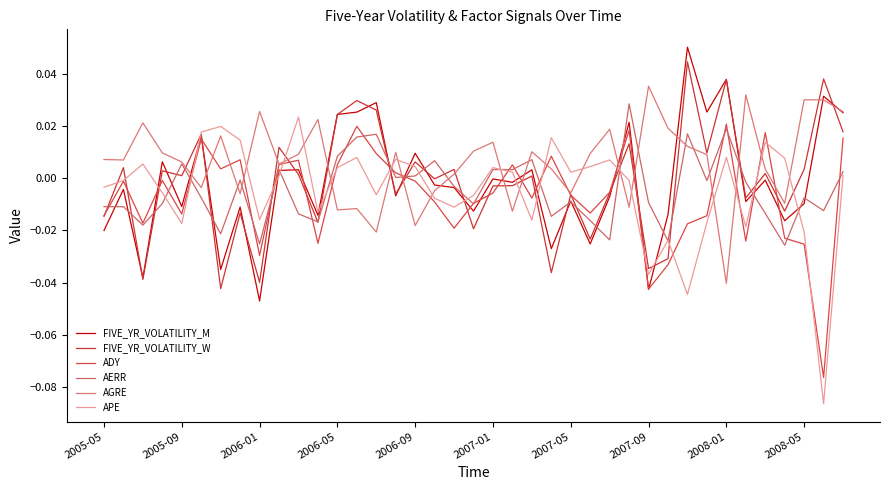

How many lines are shown in the chart?

6